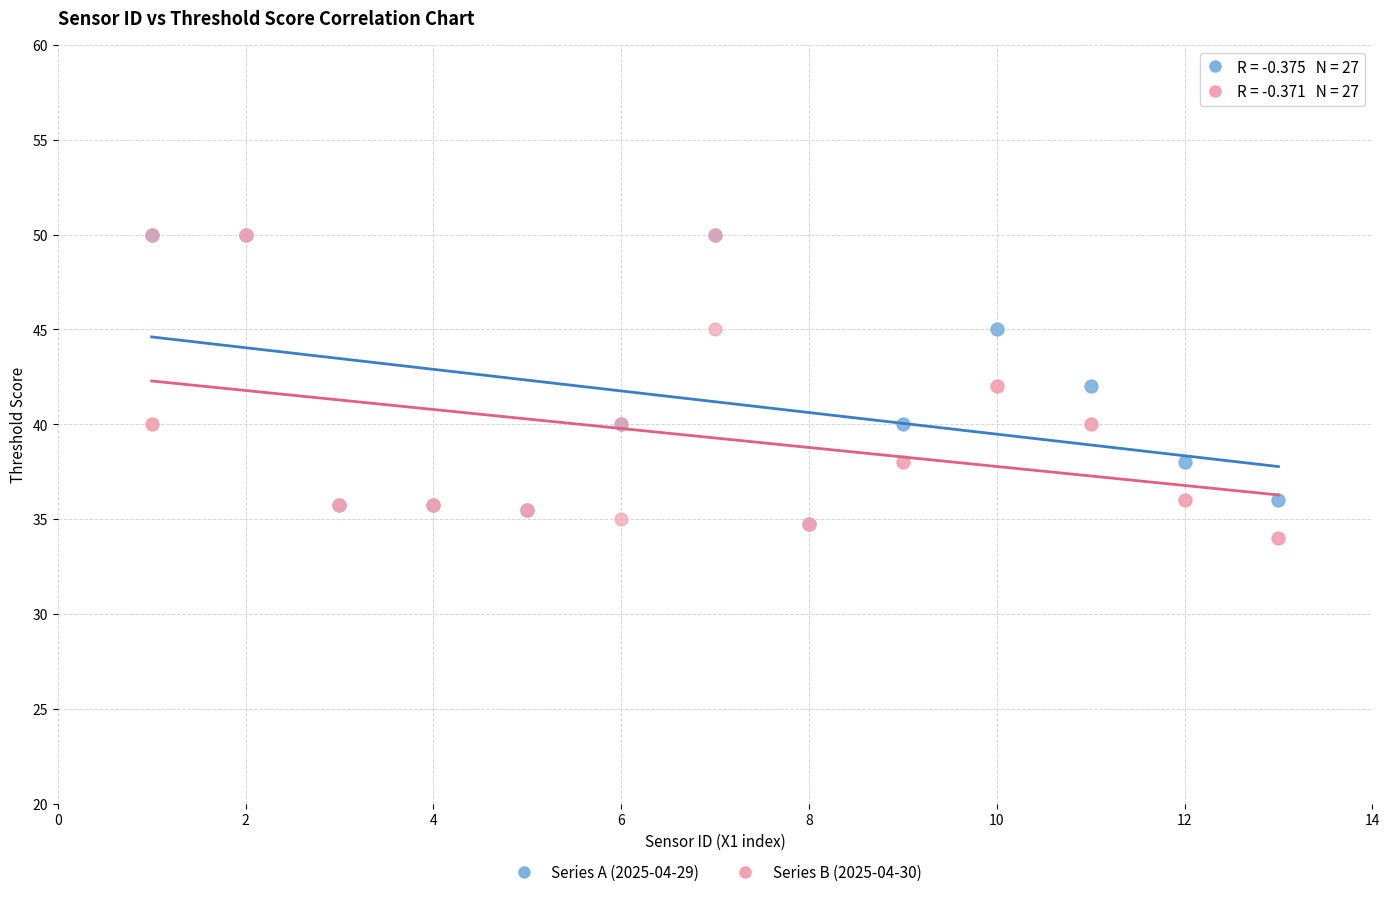

Which series reaches the minimum Y coordinate?

Series B (2025-04-30)